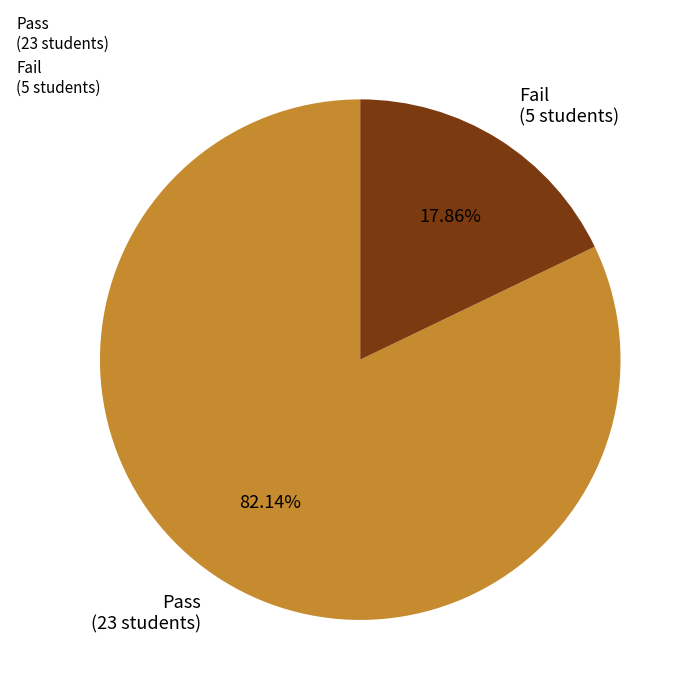

How many slices are in this pie chart?

2